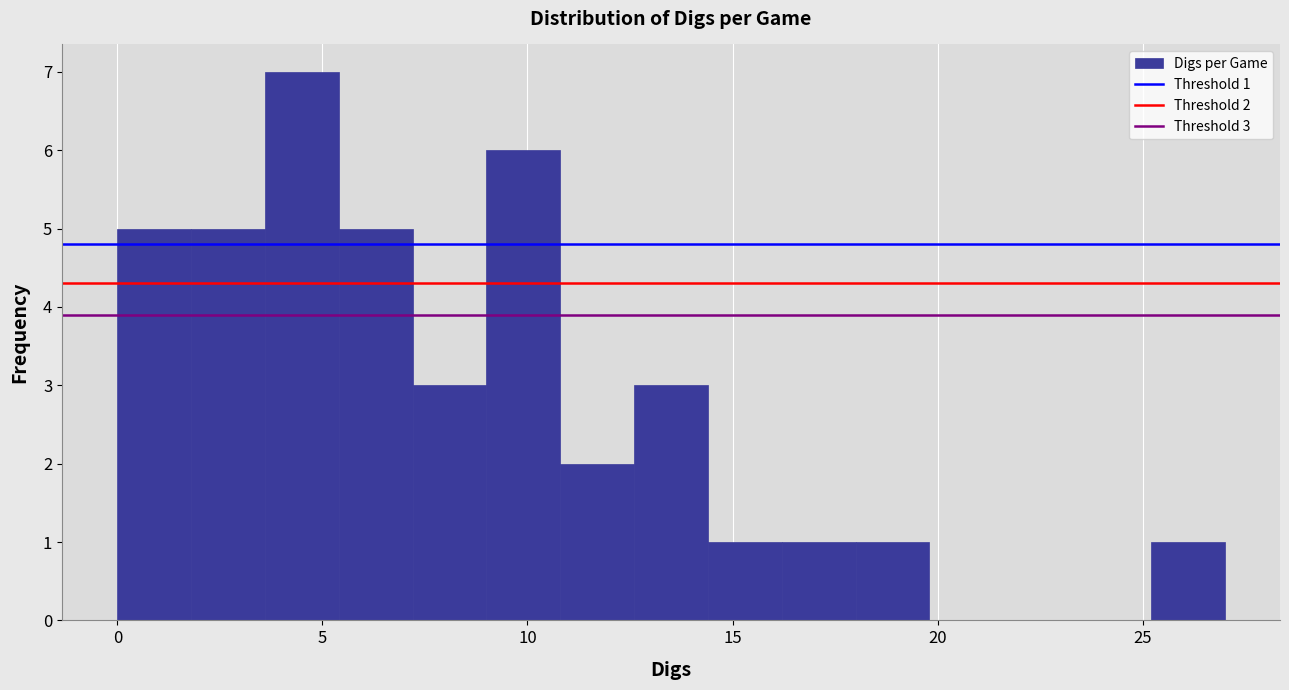

Around what value on the x-axis is the tallest bar? Give the approximate position of its centre, as read against the axis.

4.5